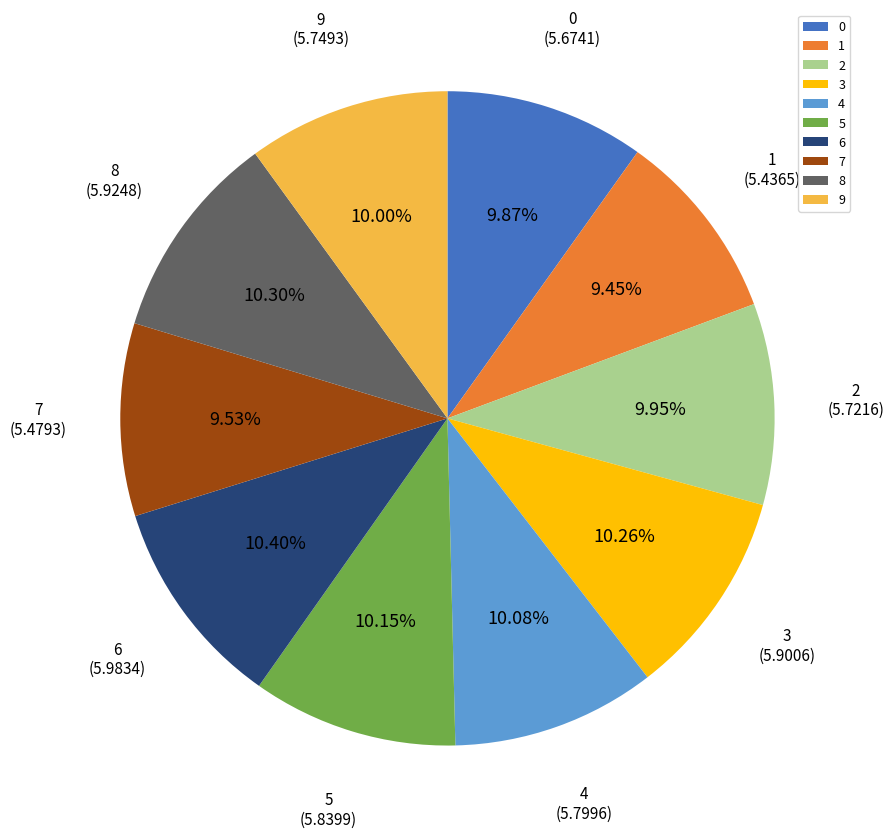

Does 0 represent more than half of the total?

No